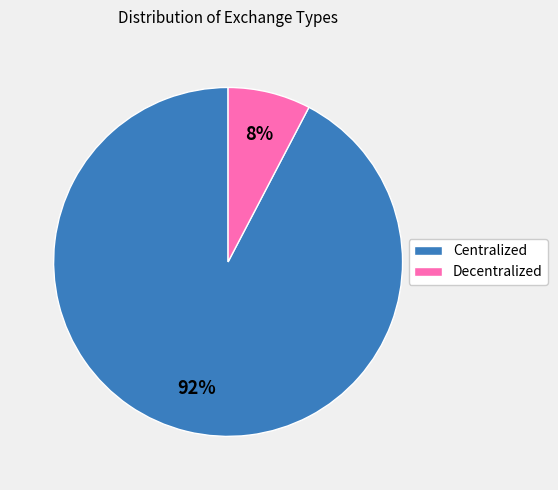

What is the majority slice?

Centralized